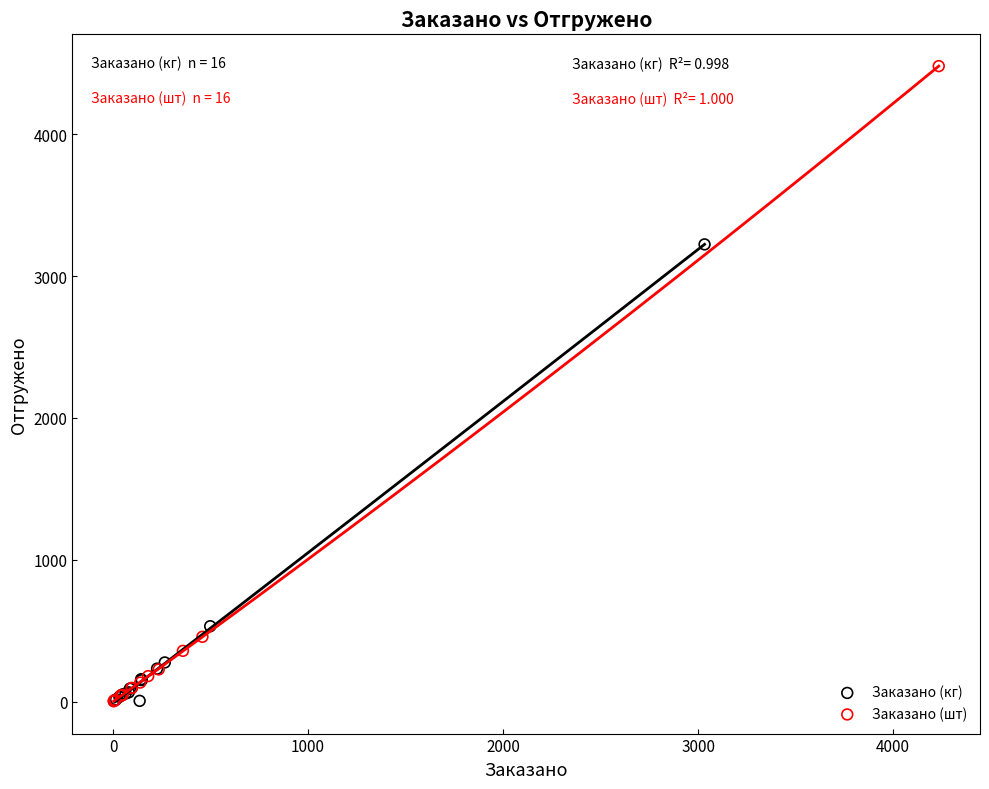

Which series reaches the maximum Y coordinate?

Заказано (шт)